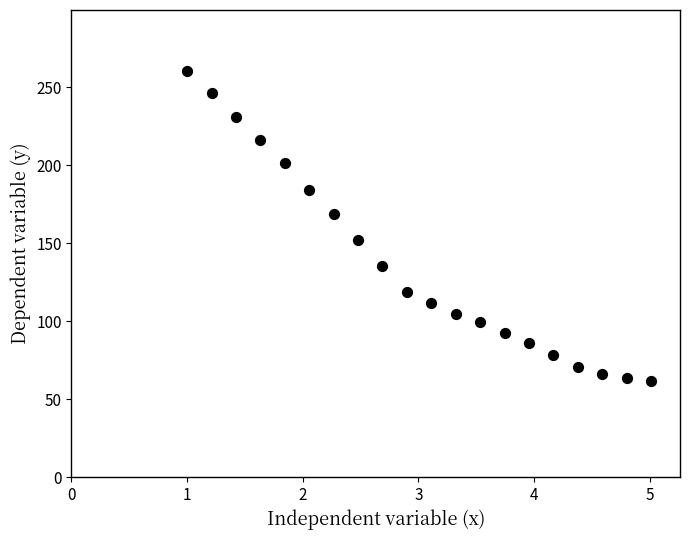

What is the range of Y values (max minus min)?

199.0